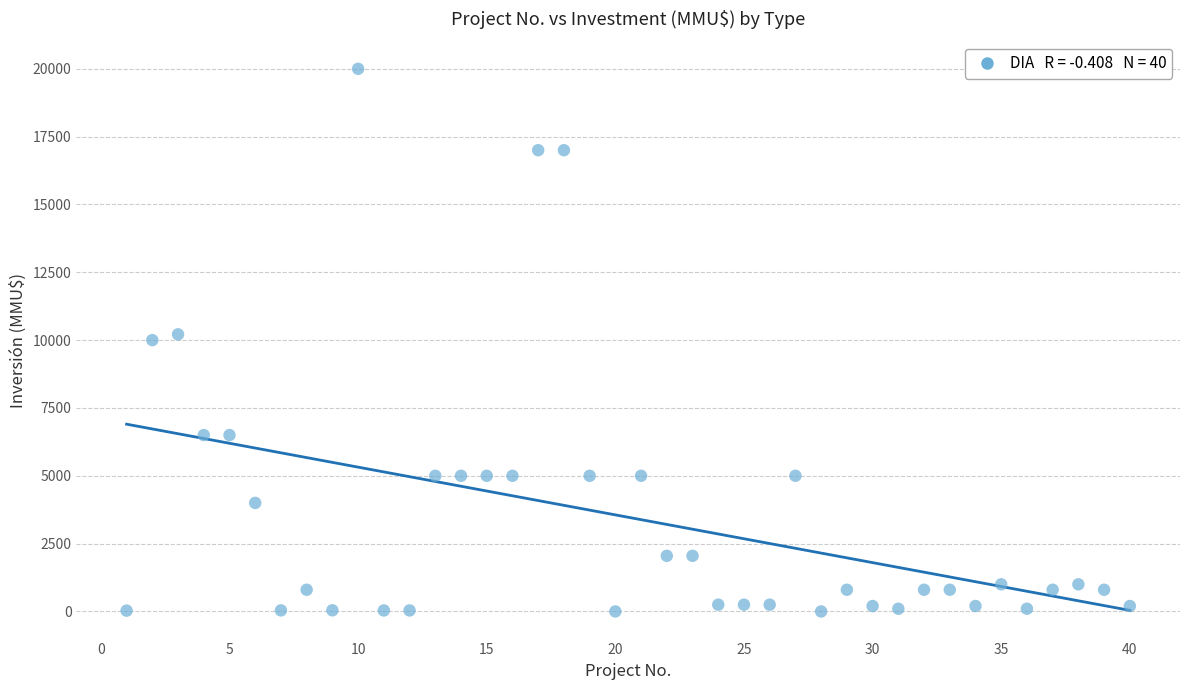

What is the range of Y values (max minus min)?

20000